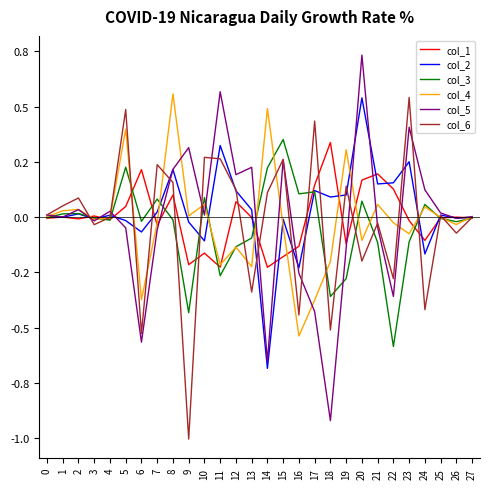

Does the chart display data point markers on the line(s)?

No